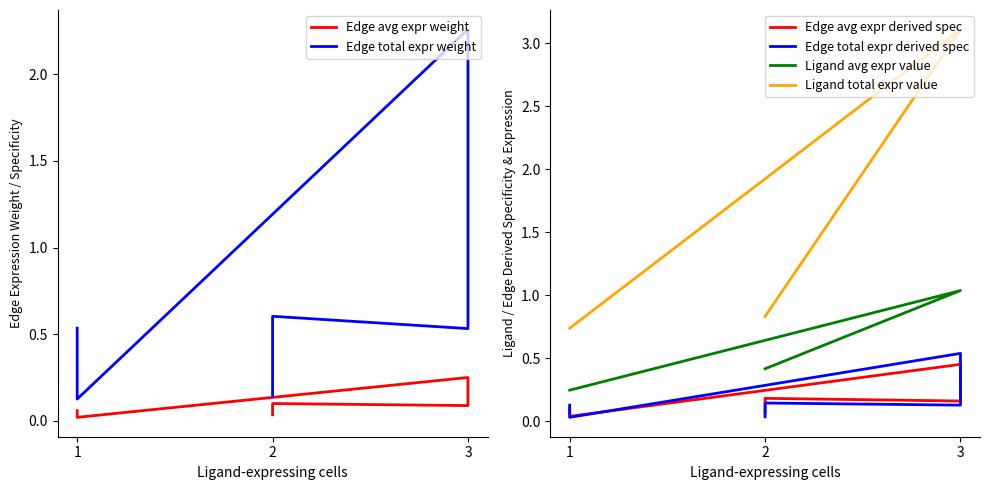

Between 1 and 3, which series saw the biggest shift?

Ligand total expr value